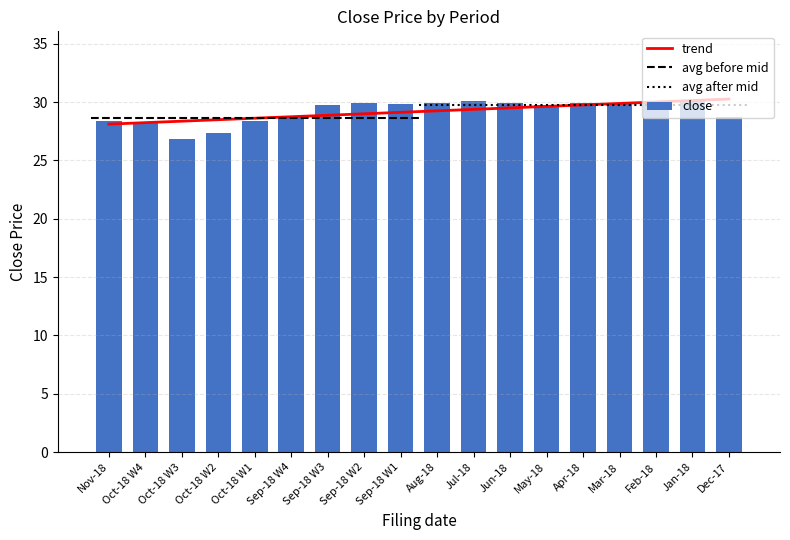

At which label is close closest to 28?

Oct-18 W4